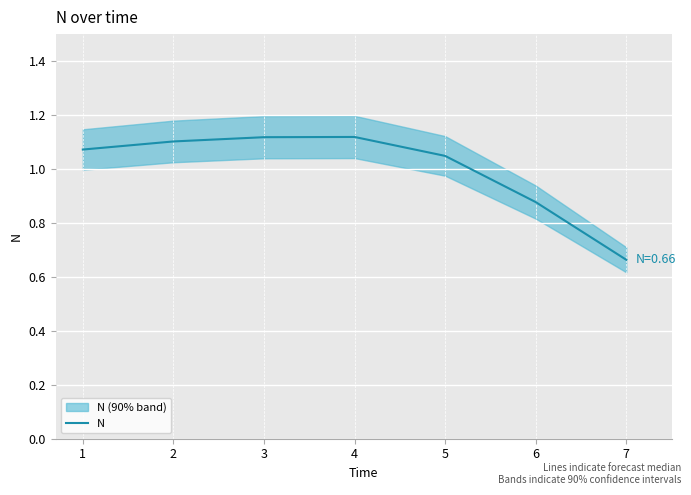

Which category has the lowest value in the N series?

7